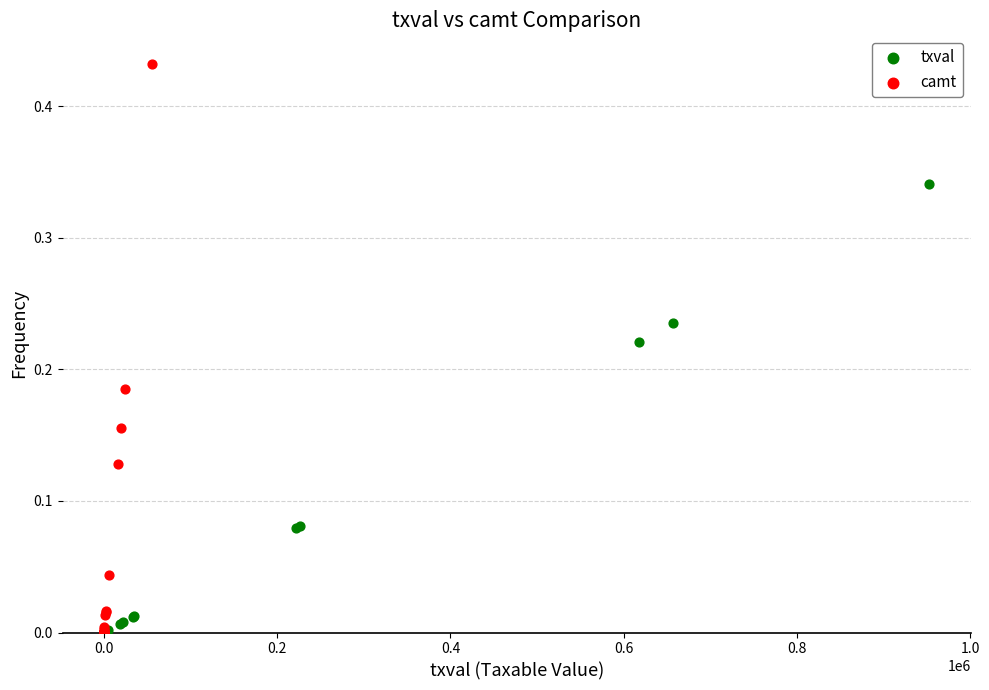

Which series reaches the maximum Y coordinate?

camt